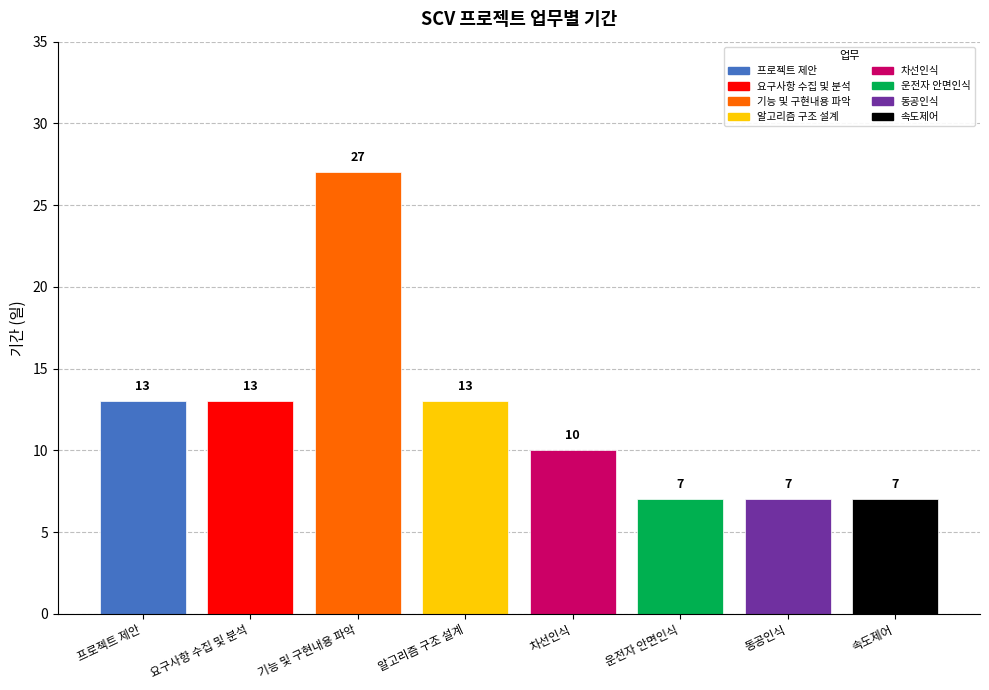

Which series has the widest spread of values?

기간